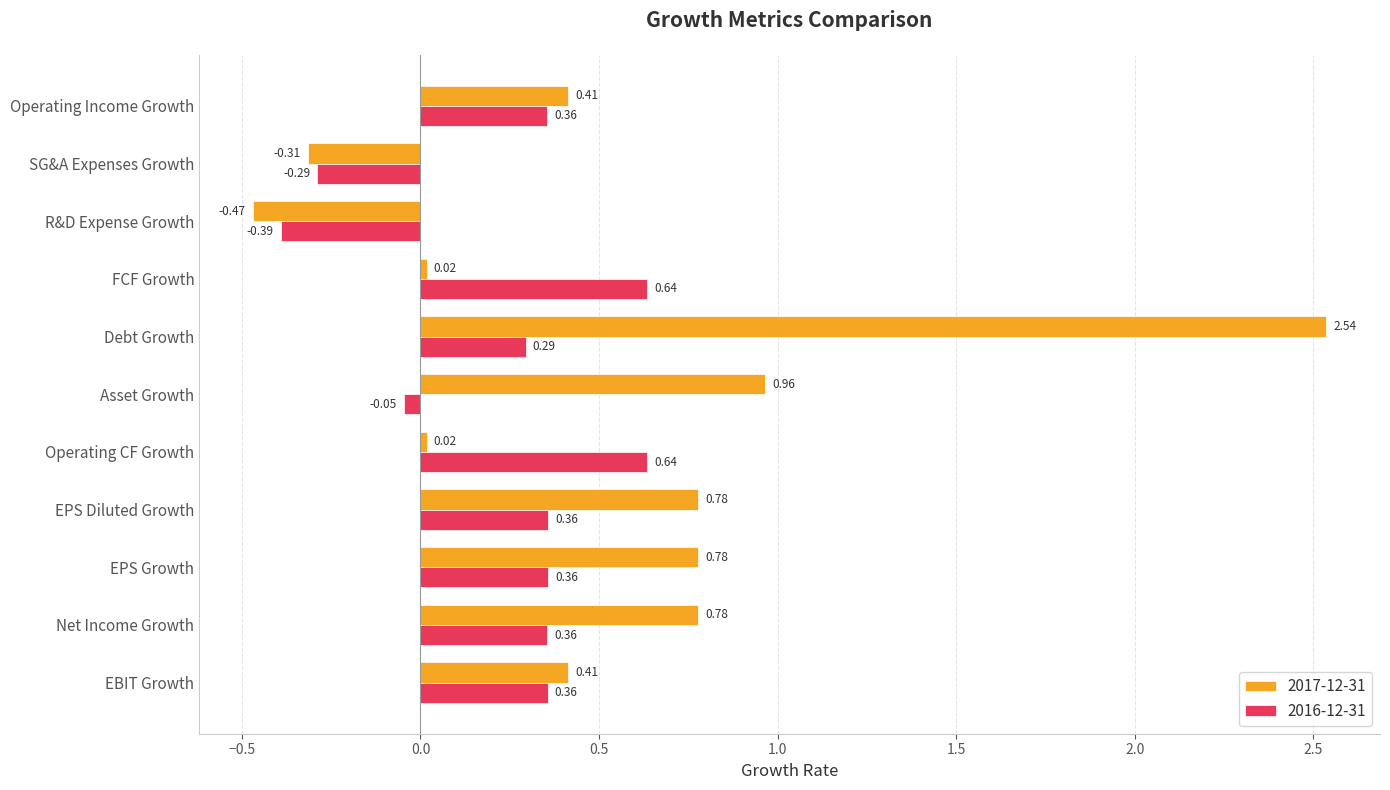

What is the total value across all series at EPS Growth?

1.1